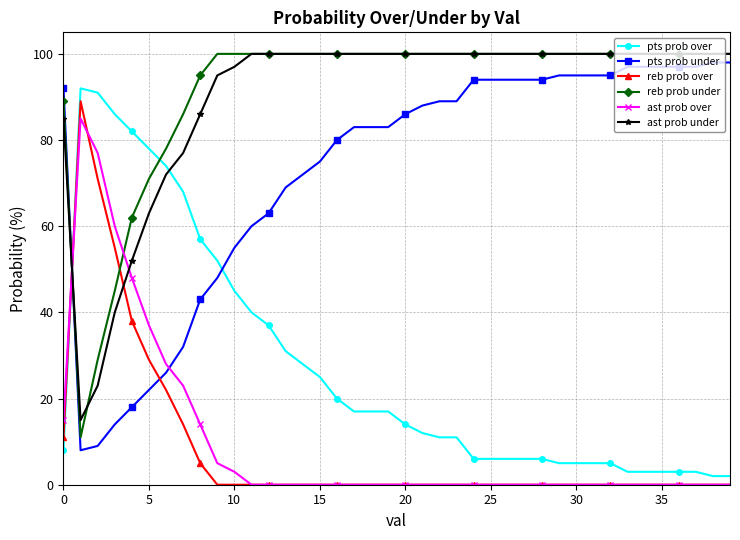

What is the minimum value for pts prob under?

8